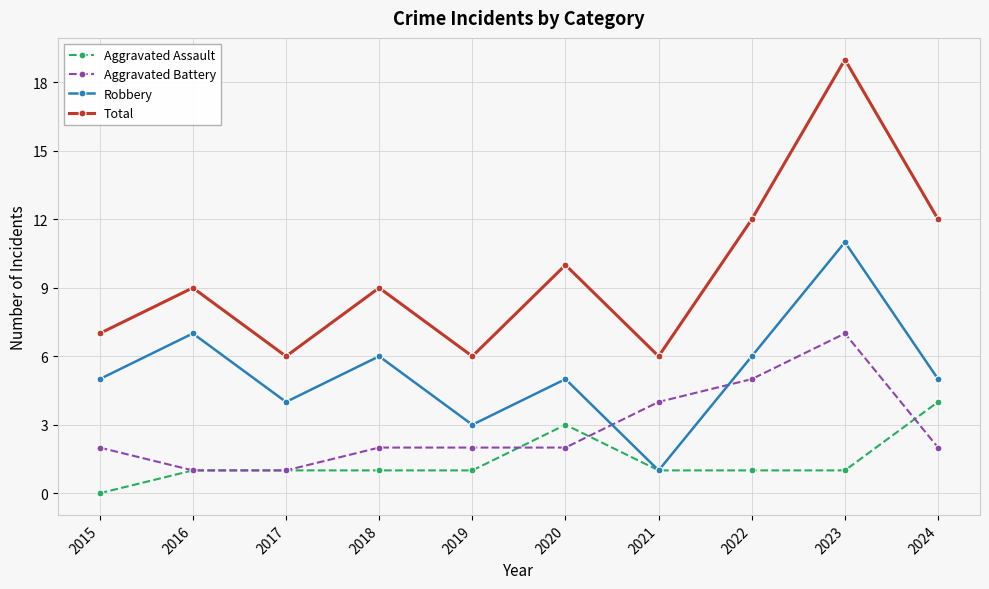

Is the value of Aggravated Assault at 2016 greater than the value of Total at 2017?

No